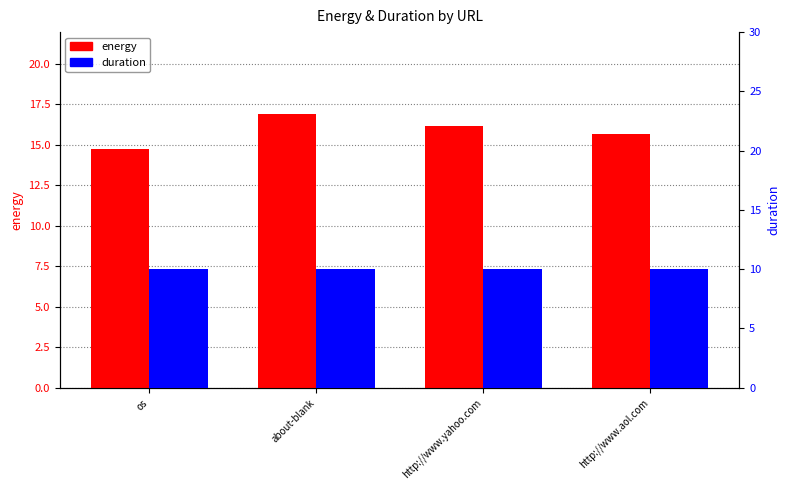

Between os and http://www.aol.com, which is larger?

http://www.aol.com